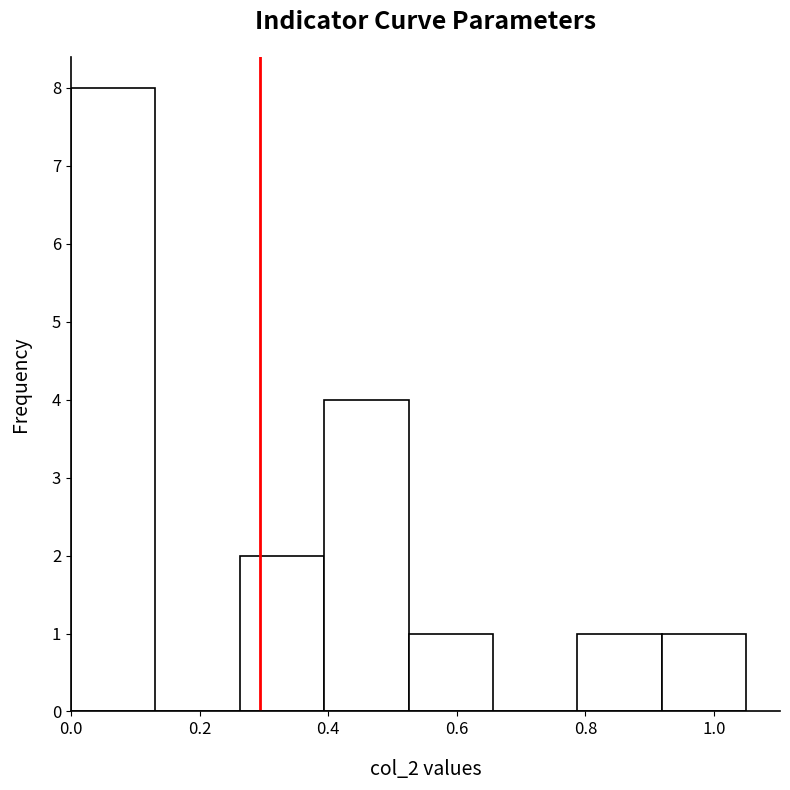

Over which range of the x-axis is the bar tallest?

0.00 to 0.14